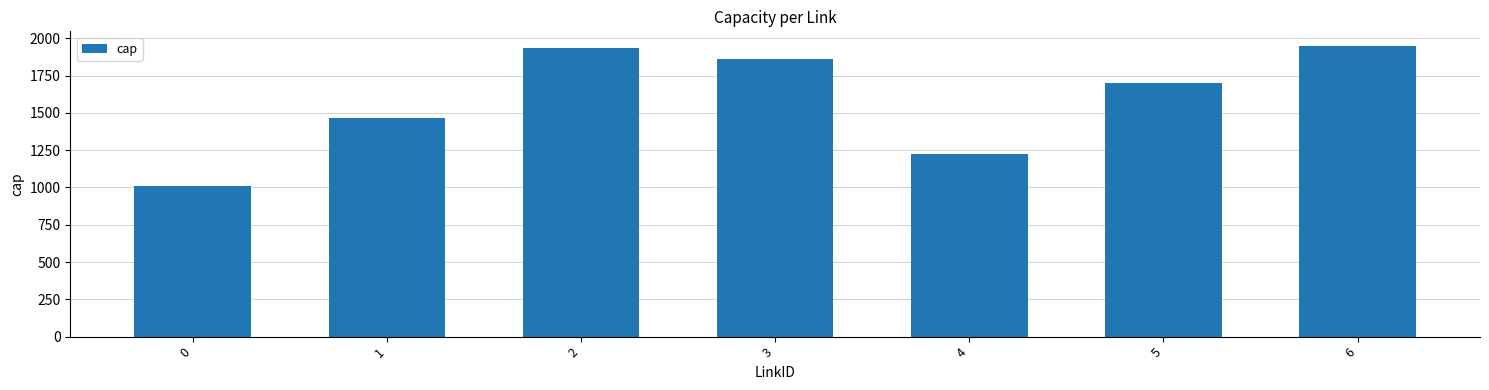

What is the average value?

1593